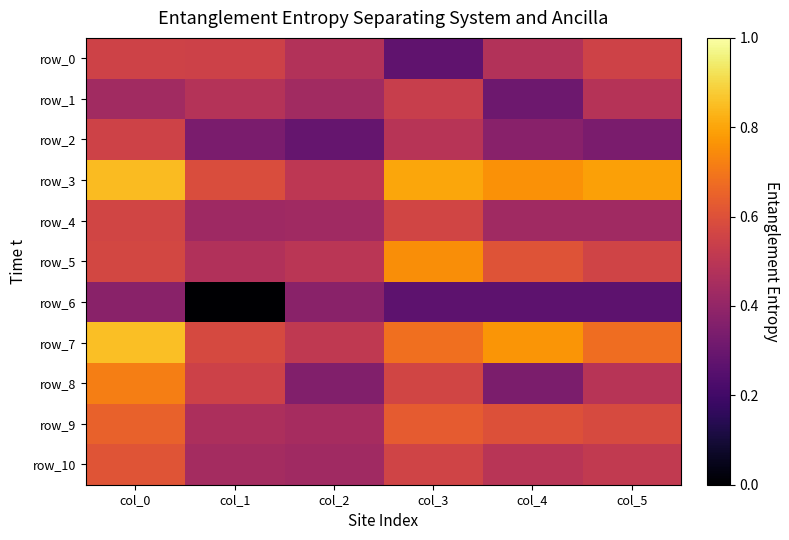

What is the greatest value displayed?

0.9